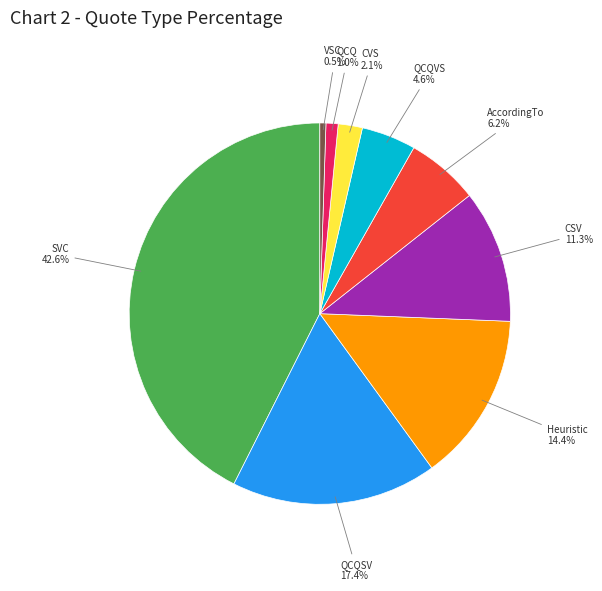

Is there a majority slice in this chart?

No